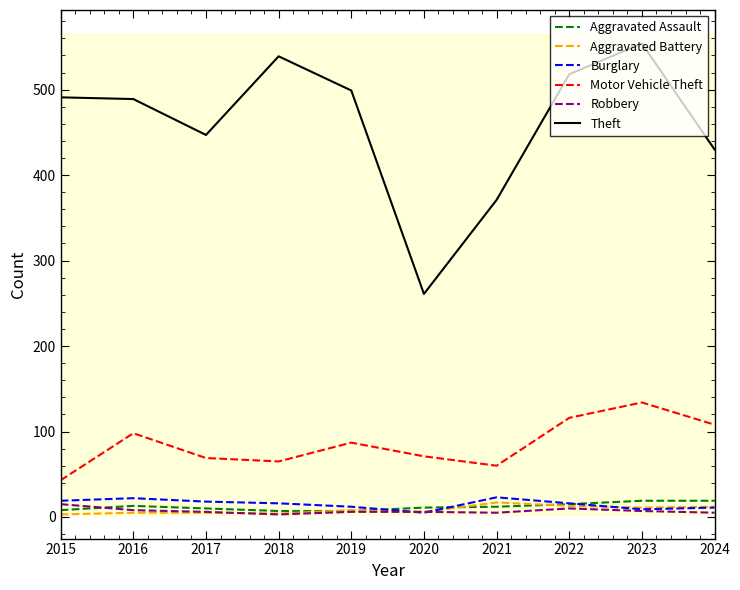

List the series in order of their peak value, highest first.

Theft, Motor Vehicle Theft, Burglary, Aggravated Assault, Aggravated Battery, Robbery